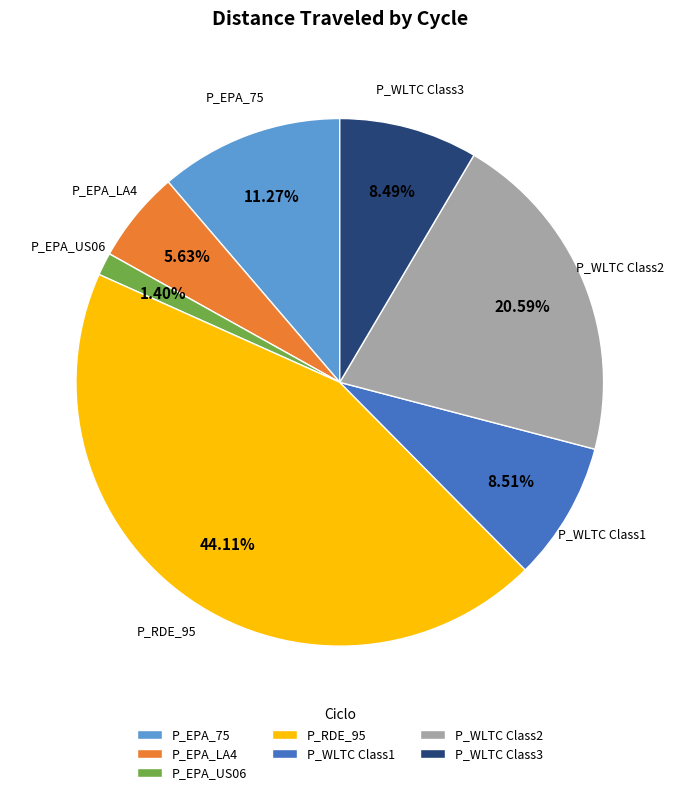

The P_RDE_95 slice represents 44% of the pie. True or false?

True